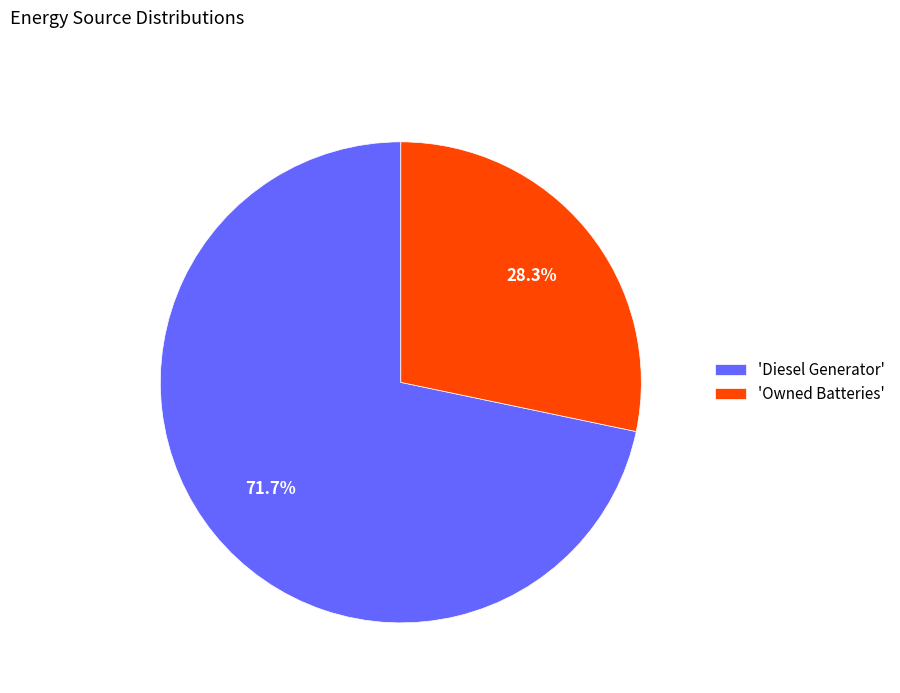

Do 'Owned Batteries' and 'Diesel Generator' together represent more than half of the pie?

Yes